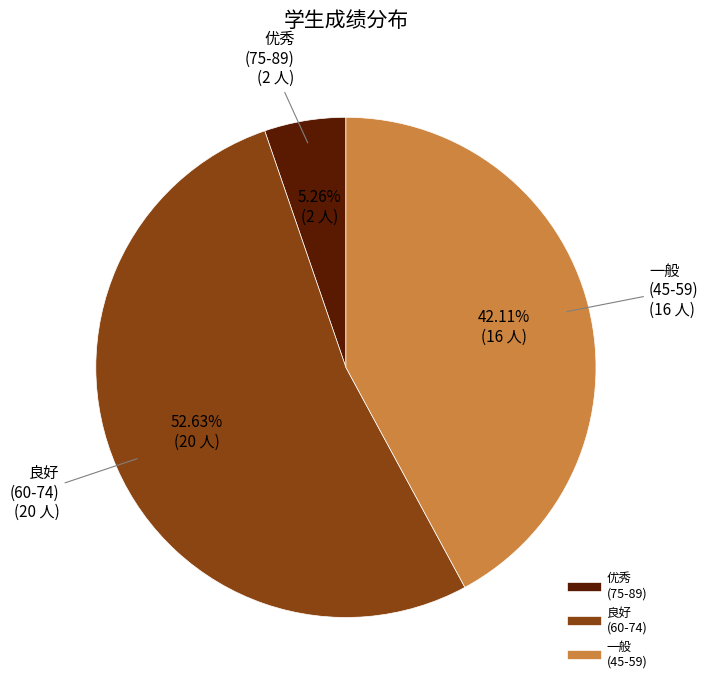

Does any single category account for the majority?

Yes